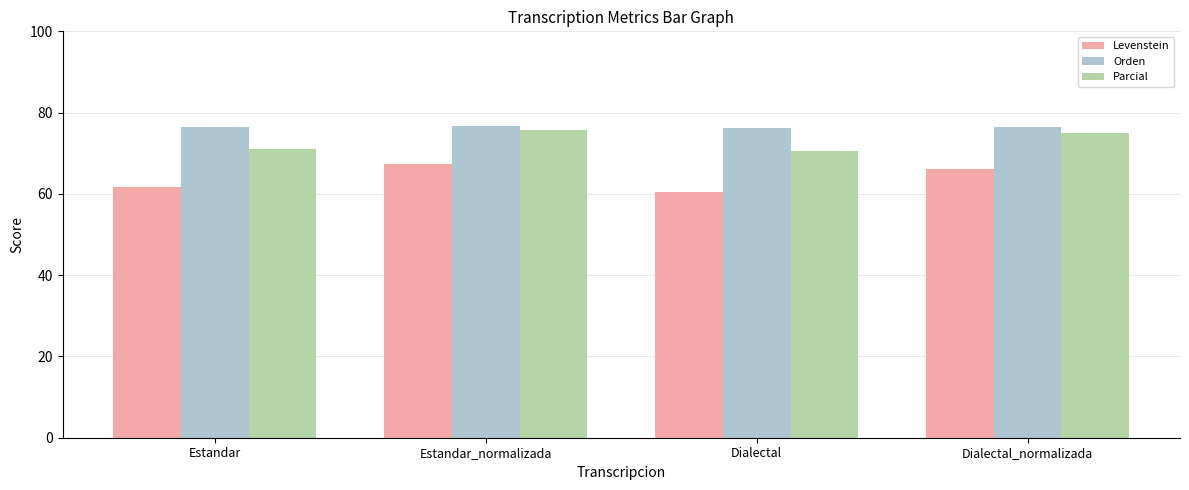

Read the Parcial value at Dialectal_normalizada.

74.9